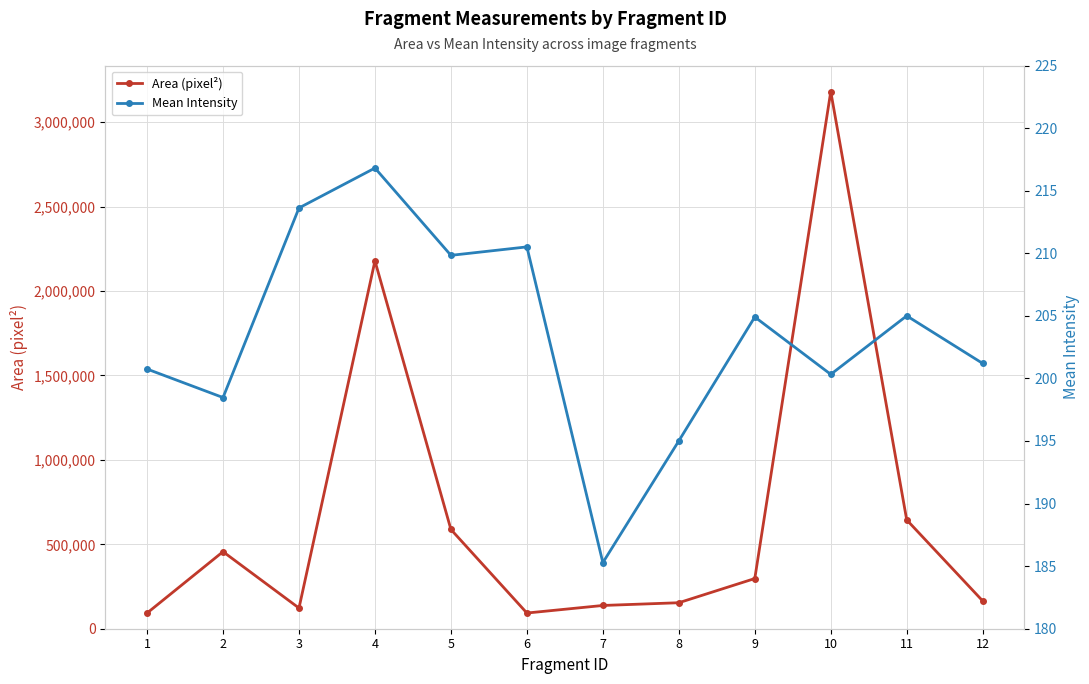

What are all the series names shown in the legend?

Area (pixel²), Mean Intensity